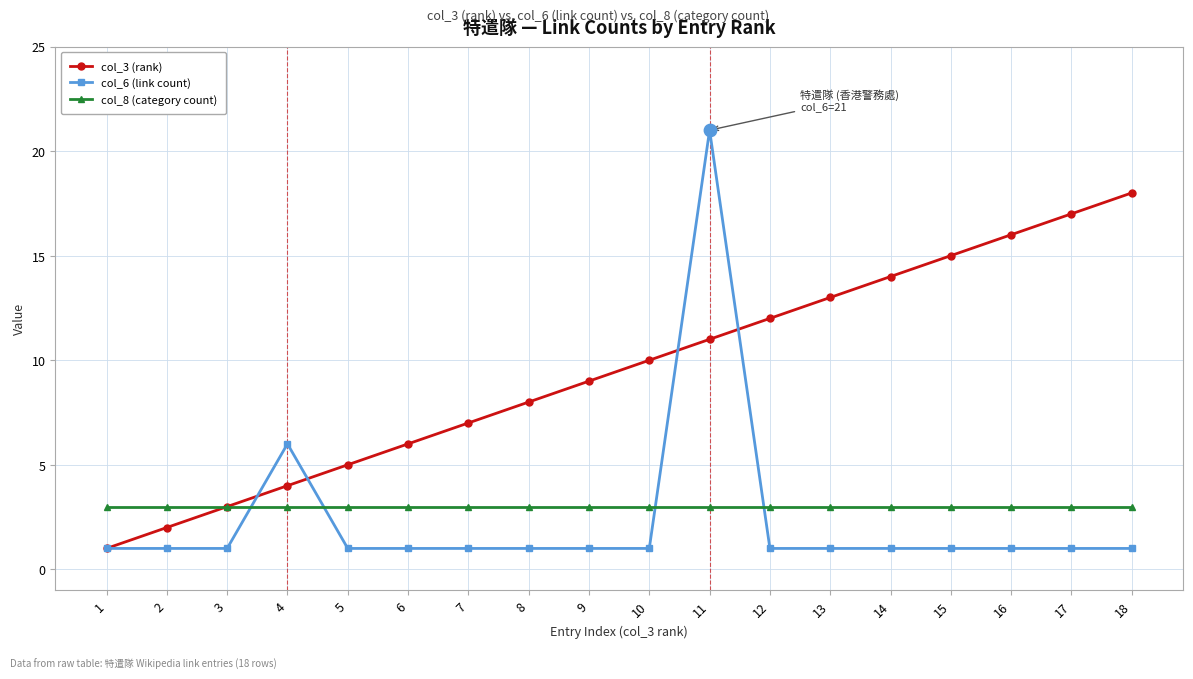

Which series has the widest spread of values?

col_6 (link count)